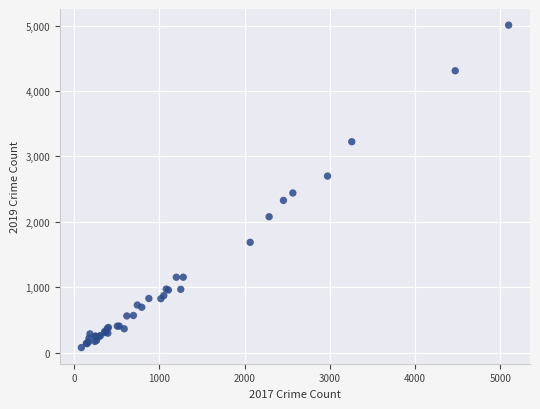

What Y value in the scatter plot is closest to 2542?

2441